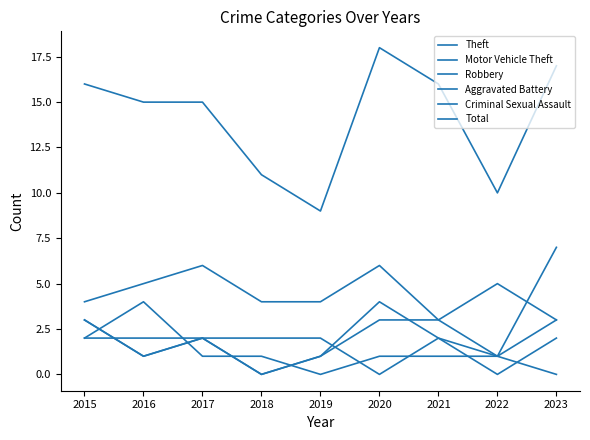

Which category has the highest value in the Criminal Sexual Assault series?

2016